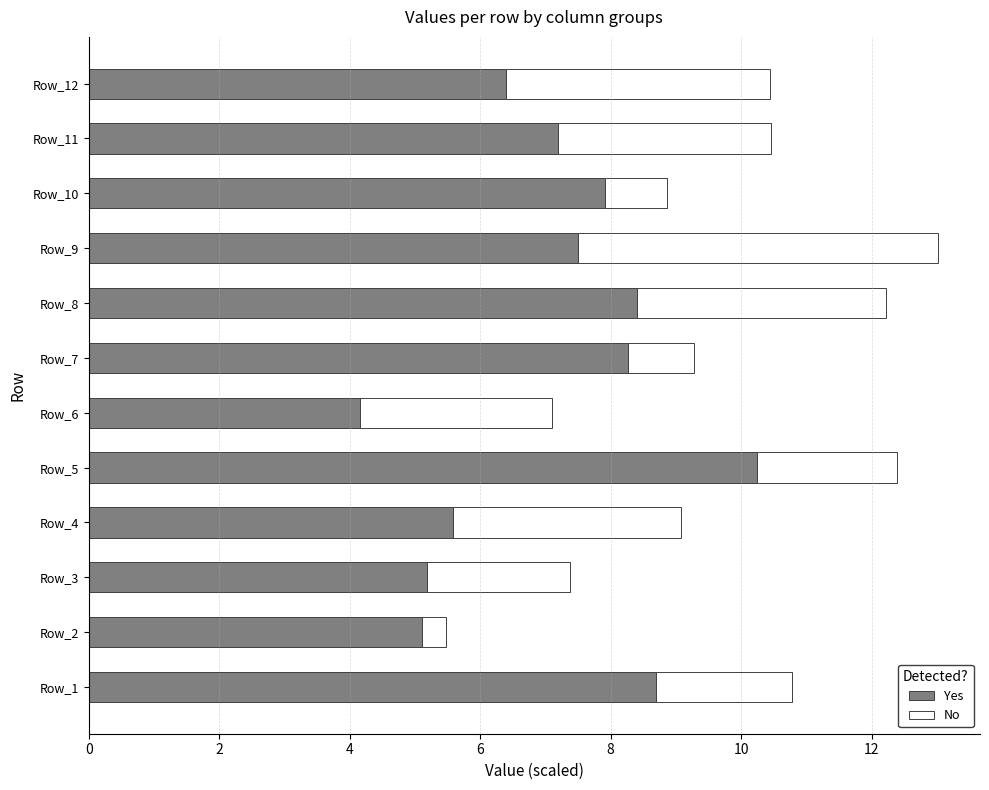

At which category is the sum across all series the highest?

Row_9